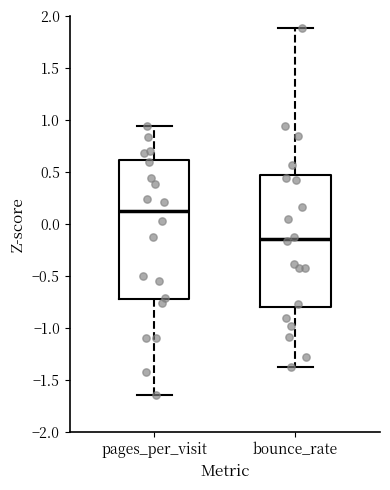

Reading left to right, transcribe this box plot: for each box, give where its median line is, the range the box spans, and where its two whiskers end, as read against the y-axis. The values are not printed on the chart, so give them approximately, as read against the axis.

pages_per_visit: median 0.10, box -0.70 to 0.60, whiskers -1.65 to 0.95
bounce_rate: median -0.15, box -0.80 to 0.50, whiskers -1.35 to 1.90